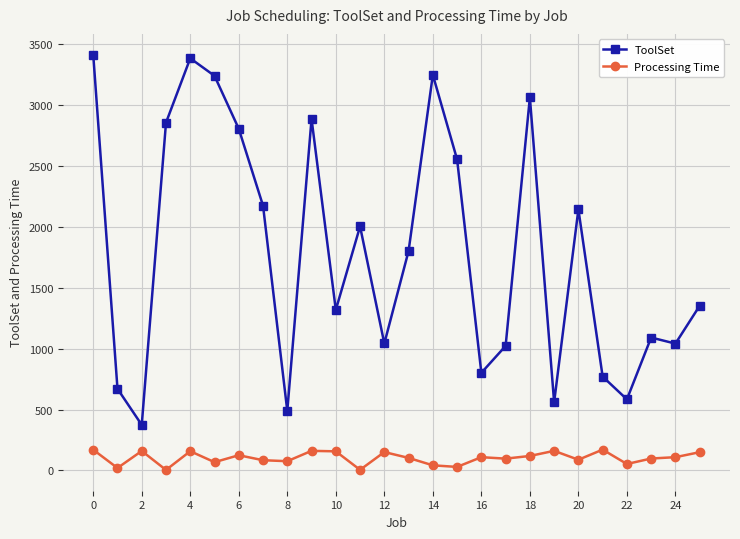

What is the sum of all Processing Time values?

2668